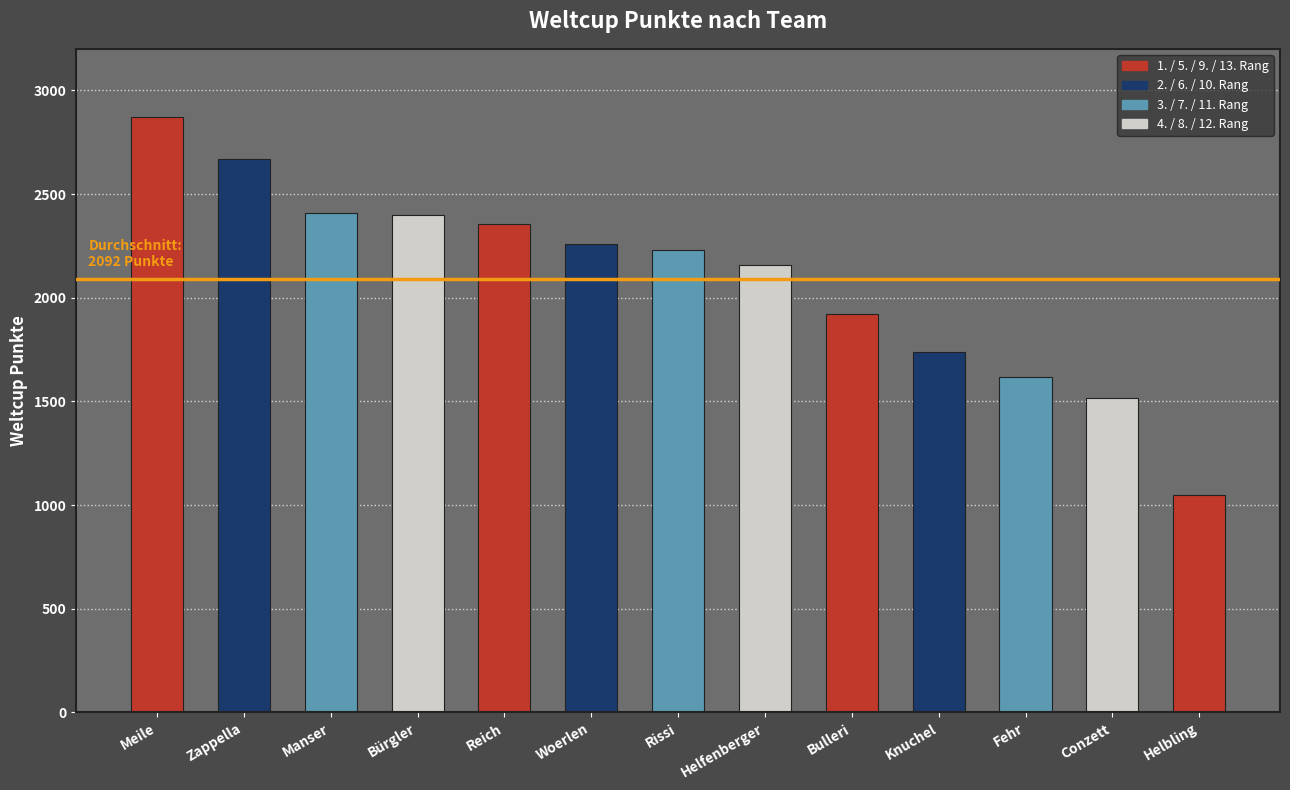

What is the sum of all values?

27195